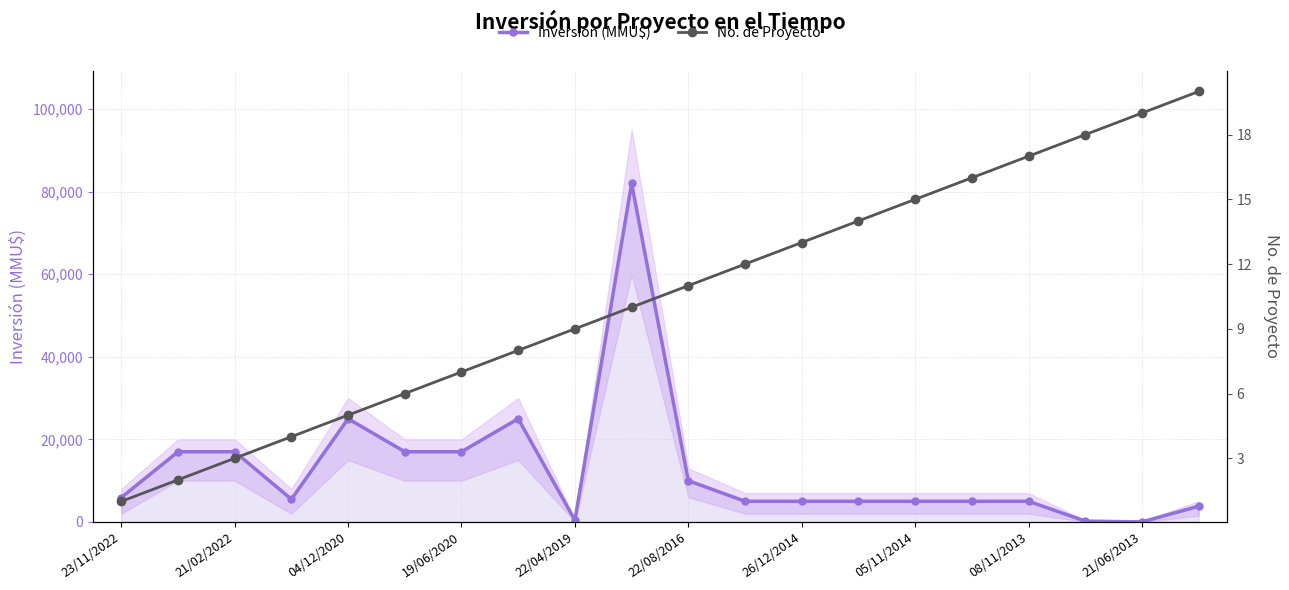

What is the highest value of the Inversión (MMU$) series?

82000